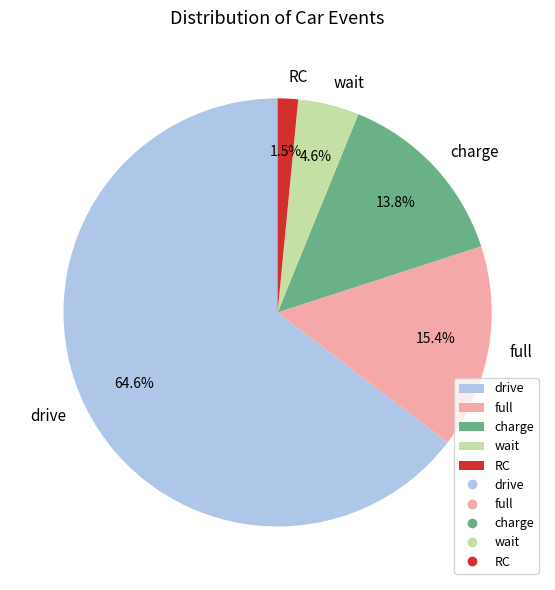

To the nearest percent, what is the difference between the largest and smallest slice percentages?

63%